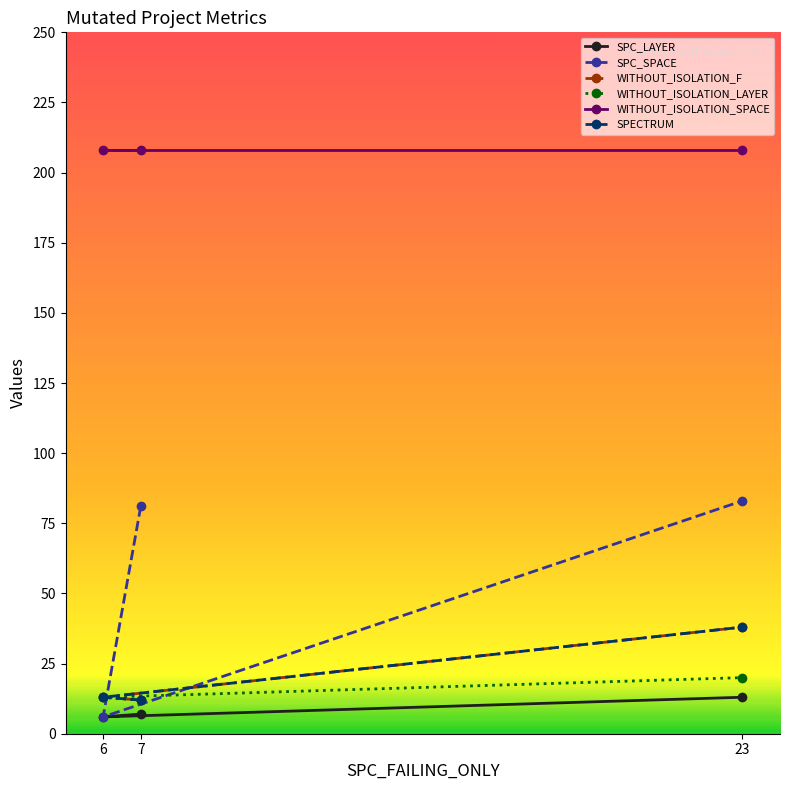

What is the difference between the maximum and minimum values in the SPC_SPACE series?

77